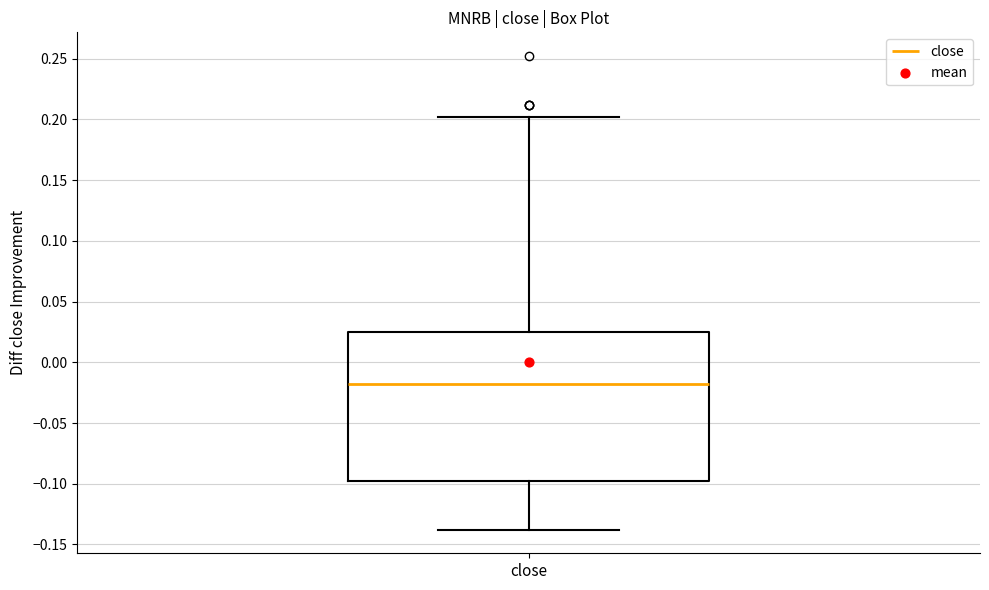

Transcribe this box plot: give where the median line is, the range the box spans, and where the two whiskers end, as read against the y-axis. The values are not printed on the chart, so give them approximately, as read against the axis.

median -0.020, box -0.100 to 0.025, whiskers -0.140 to 0.200